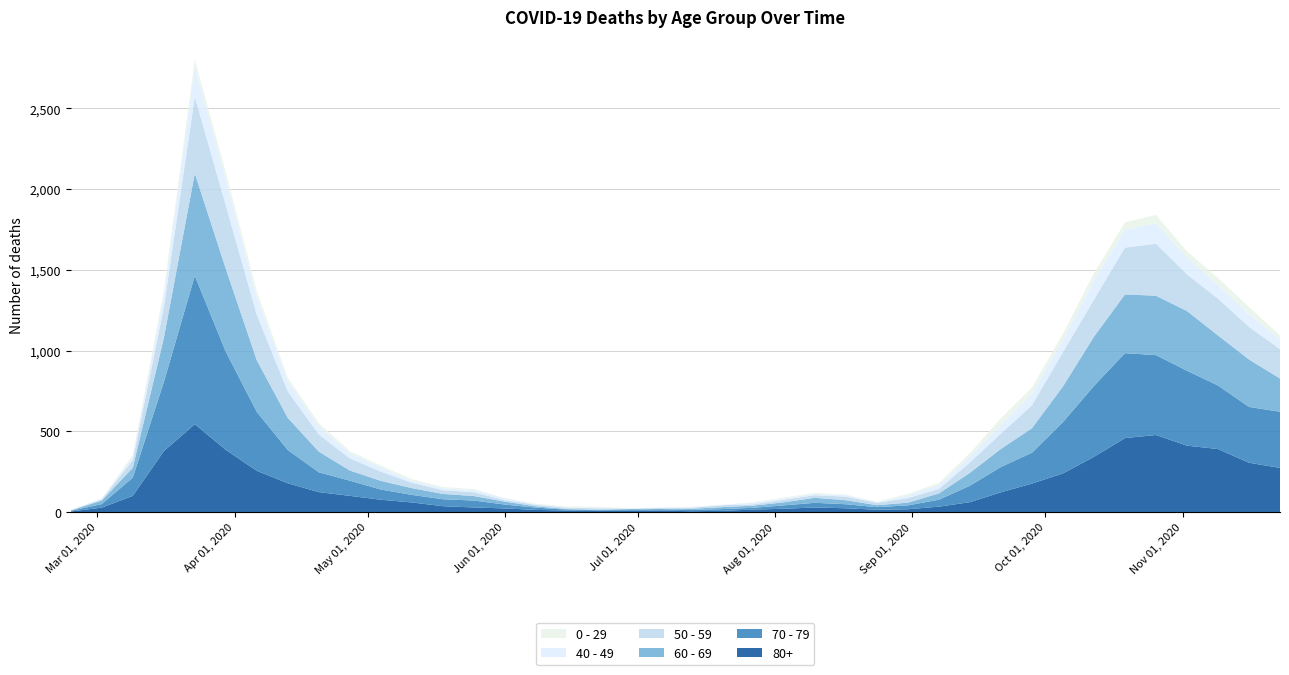

Reading right to left, extract all data points from this chart.

80+: 273	305	390	411	477	458	342	239	176	122	61	33	17	14	23	28	20	15	7	5	9	7	6	9	13	22	28	36	59	76	100	123	178	255	385	544	377	100	27	3
70 - 79: 348	346	394	464	495	526	439	318	191	157	102	43	24	16	25	29	21	11	11	7	8	5	5	6	14	24	43	43	47	63	94	123	206	365	608	920	427	113	22	4
60 - 69: 206	294	310	370	368	364	305	221	152	112	80	39	17	12	25	31	19	13	12	8	3	6	3	3	8	18	28	33	42	54	63	128	199	320	514	634	272	61	22	2
50 - 59: 182	202	228	227	322	290	230	212	142	95	64	28	28	15	22	16	16	8	12	6	5	3	9	8	10	9	23	23	33	57	75	106	163	281	392	475	190	48	7	3
40 - 49: 60	80	83	105	126	111	120	76	72	55	38	26	17	2	10	8	8	10	2	4	1	1	5	2	3	12	14	12	13	27	33	51	66	111	163	183	79	21	5	0
0 - 29: 25	43	45	38	52	46	44	39	38	40	20	11	9	5	2	6	6	3	1	2	1	2	5	6	4	2	6	8	10	11	12	20	19	36	42	47	25	10	0	1